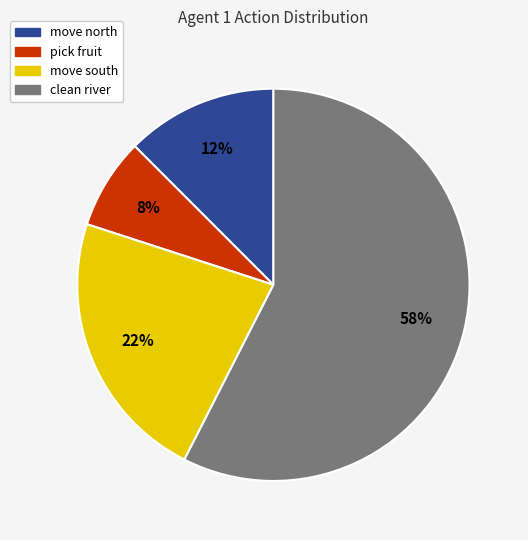

To the nearest percent, what is the combined percentage of move south and clean river?

80%